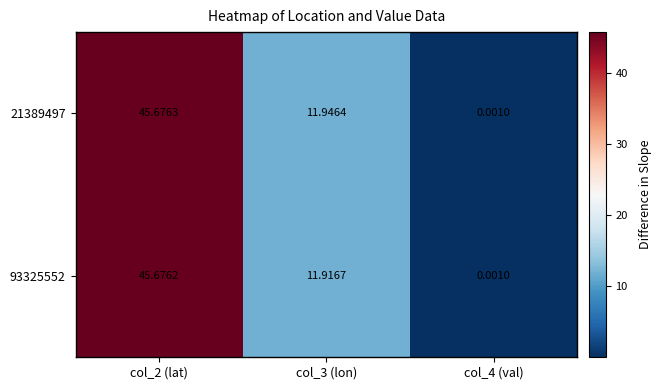

Is the value of 21389497 at col_2 (lat) greater than the value of 93325552 at col_3 (lon)?

Yes